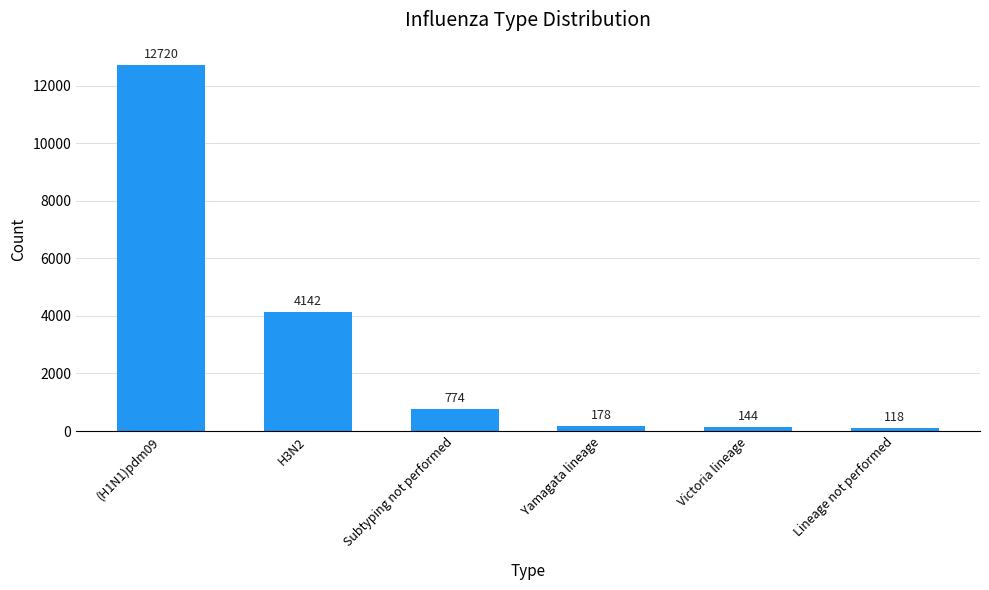

Reading left to right, transcribe all the data shown in this chart.

(H1N1)pdm09=12720	H3N2=4142	Subtyping not performed=774	Yamagata lineage=178	Victoria lineage=144	Lineage not performed=118